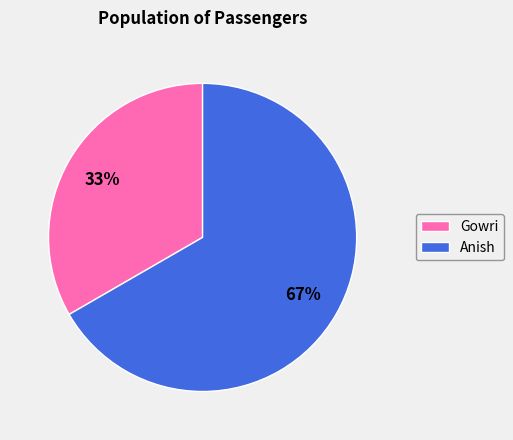

How many segments does this pie chart have?

2